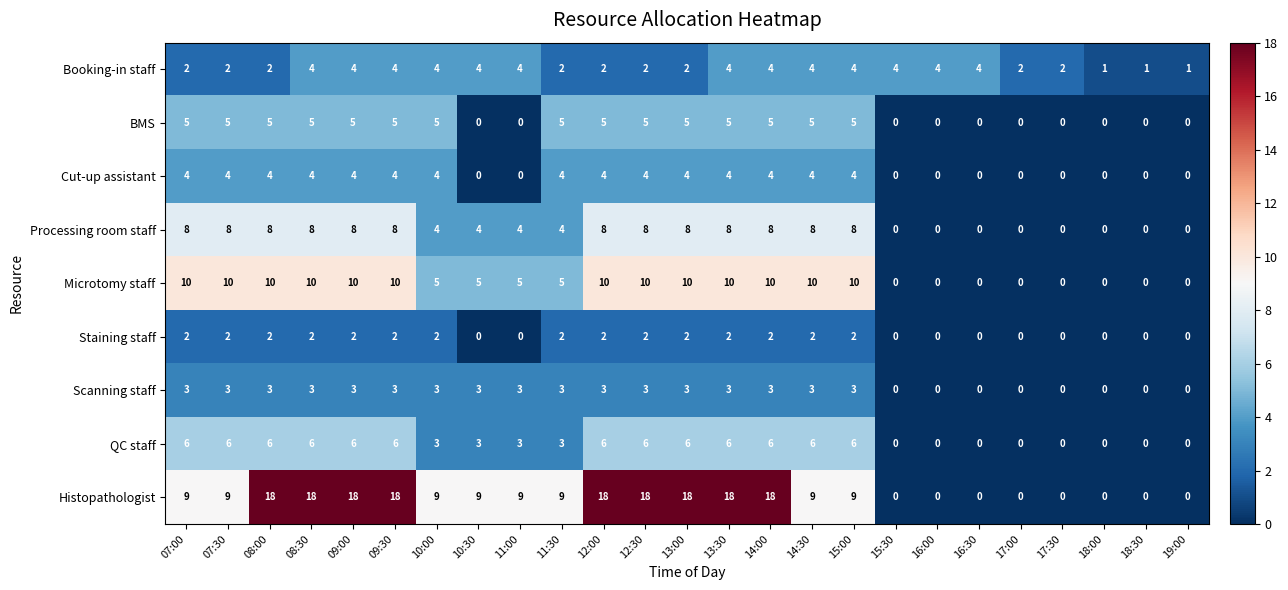

How many Cut-up assistant values are between 0 and 4?

25